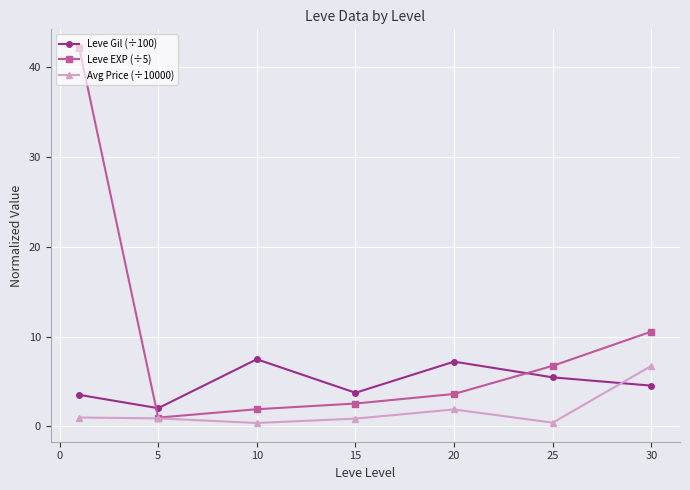

What are all the series names shown in the legend?

Leve Gil (÷100), Leve EXP (÷5), Avg Price (÷10000)